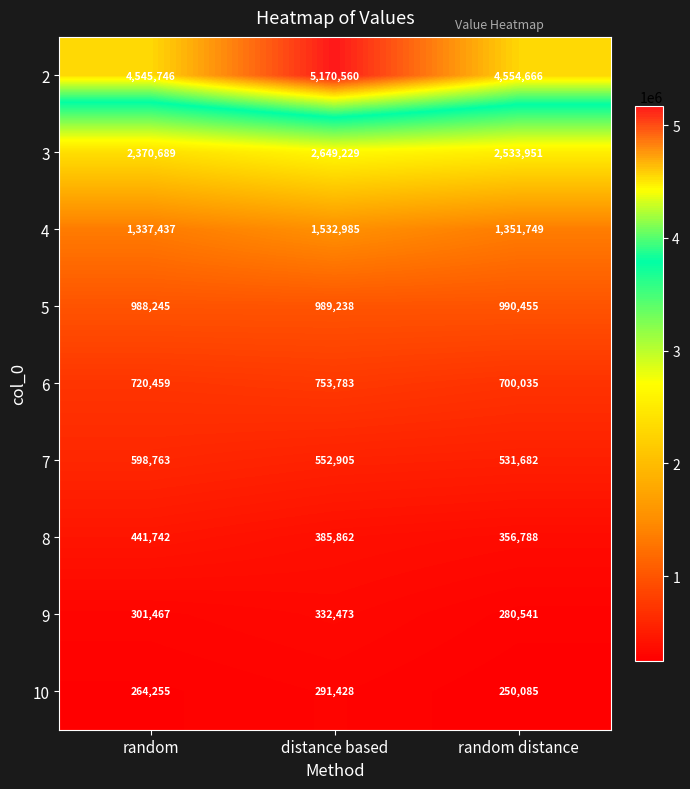

At how many categories does at least one series exceed 1936646?

3